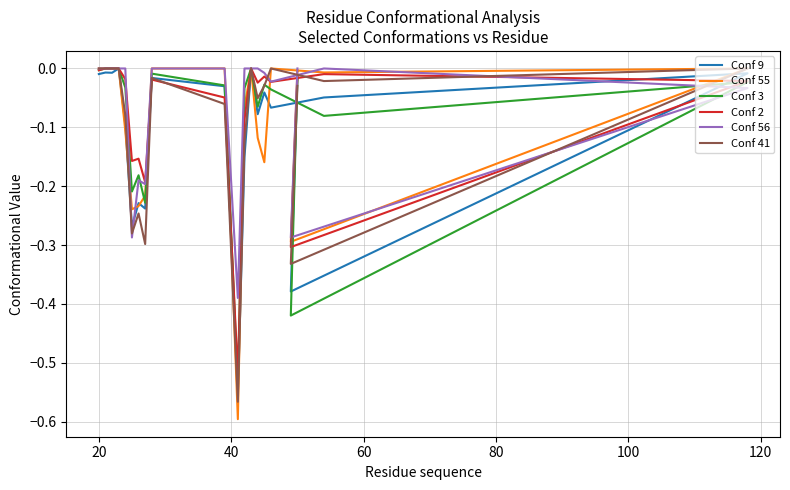

Which series ends up on top after the final intersection of Conf 41 and Conf 56?

Conf 56